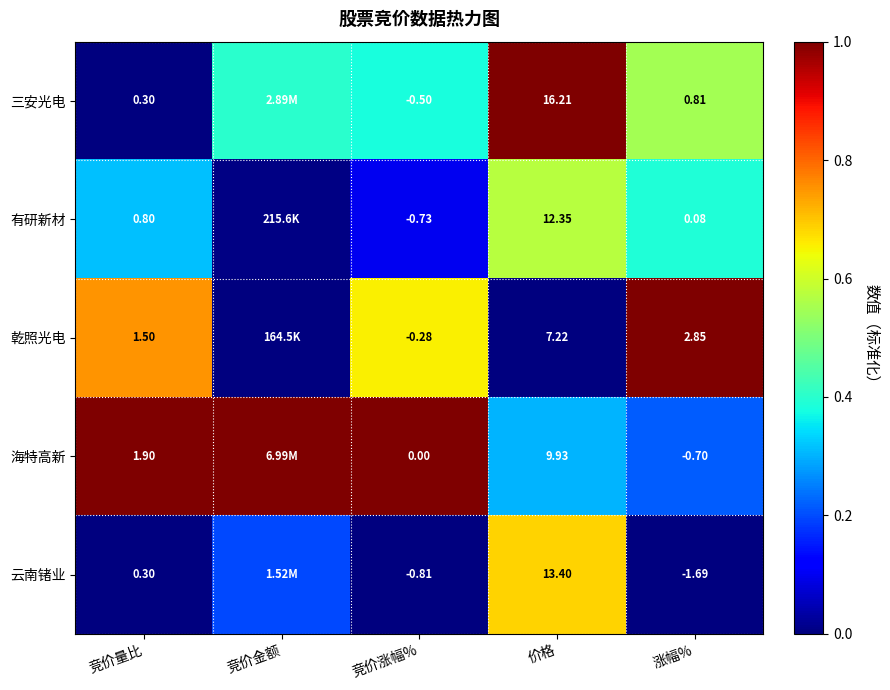

What is the maximum value shown in the chart?

1.0